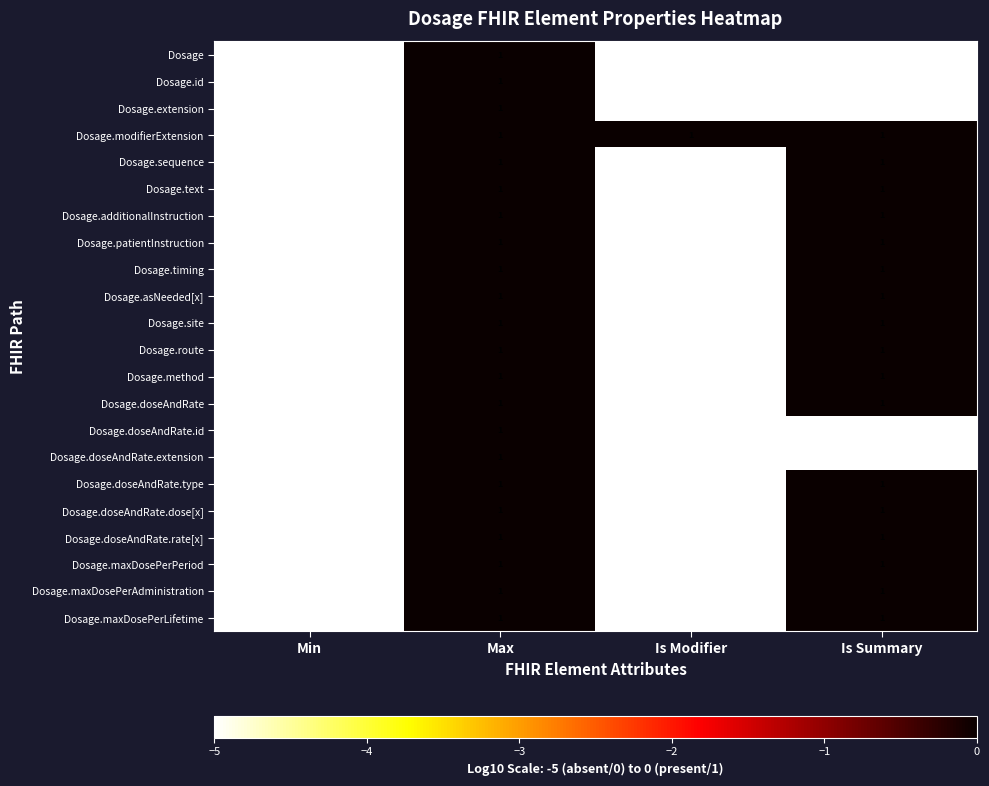

Which series changed the most between Min and Is Modifier?

Dosage.modifierExtension